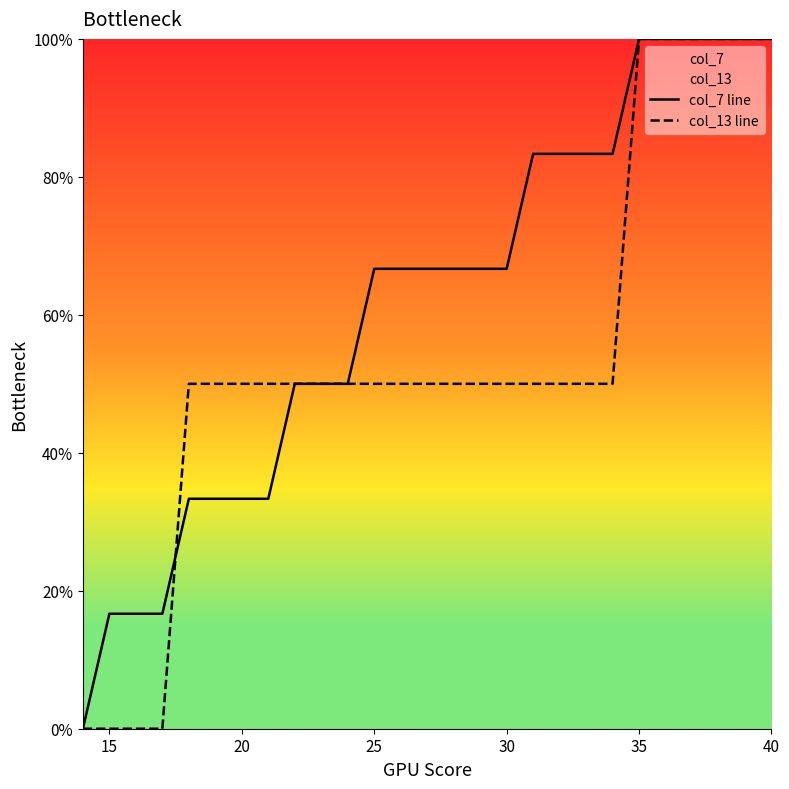

What is the highest value of the col_7 line series?

100.0